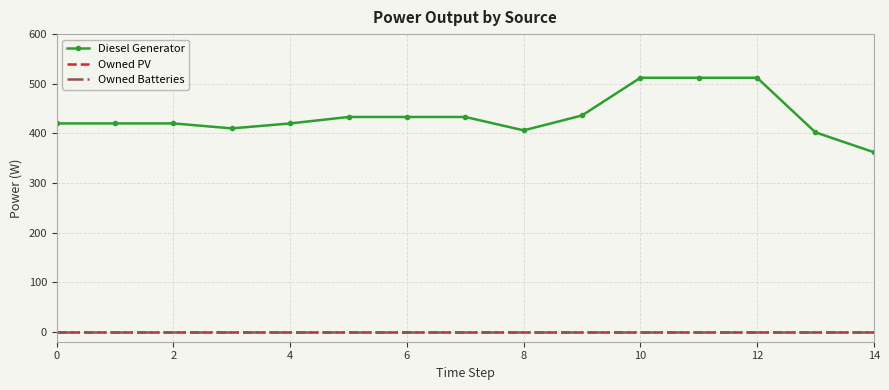

At how many categories does at least one series exceed 154?

15